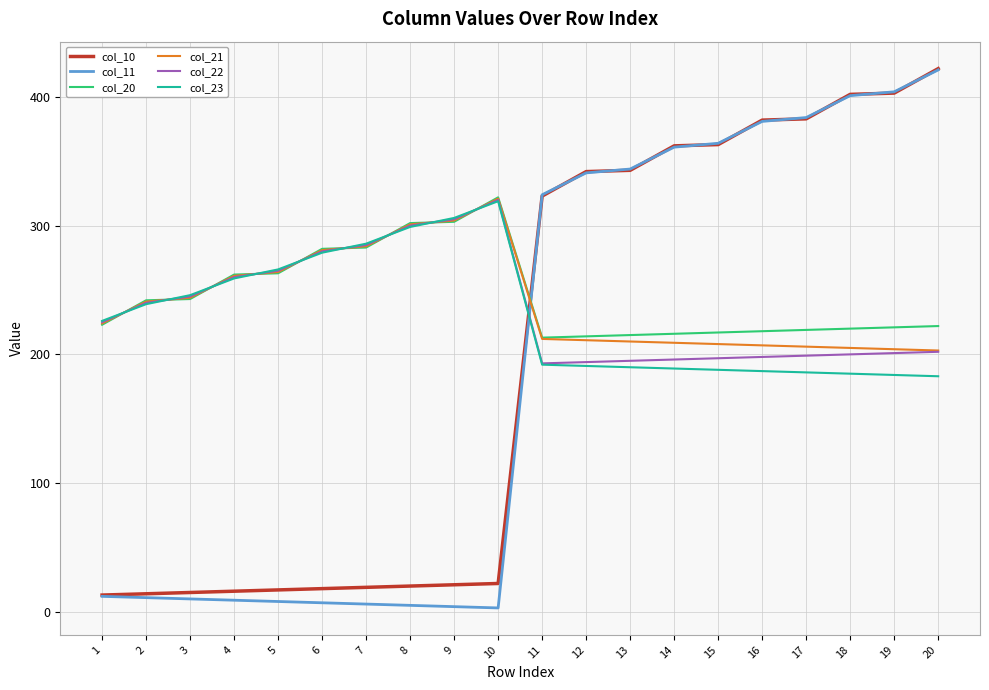

What are all the series names shown in the legend?

col_10, col_11, col_20, col_21, col_22, col_23